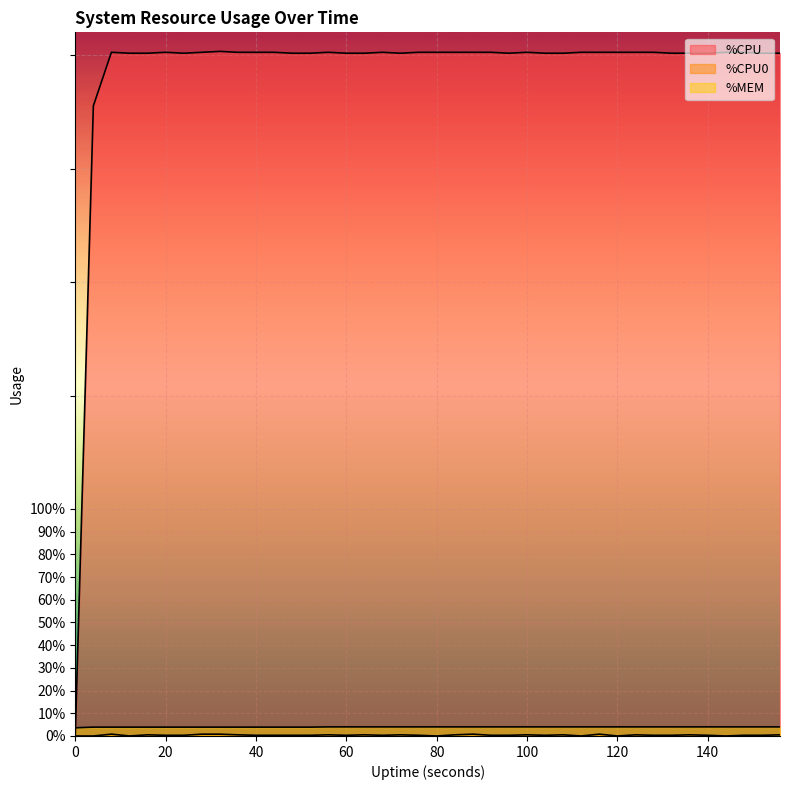

Between 120 and 156, which series saw the biggest shift?

%CPU0